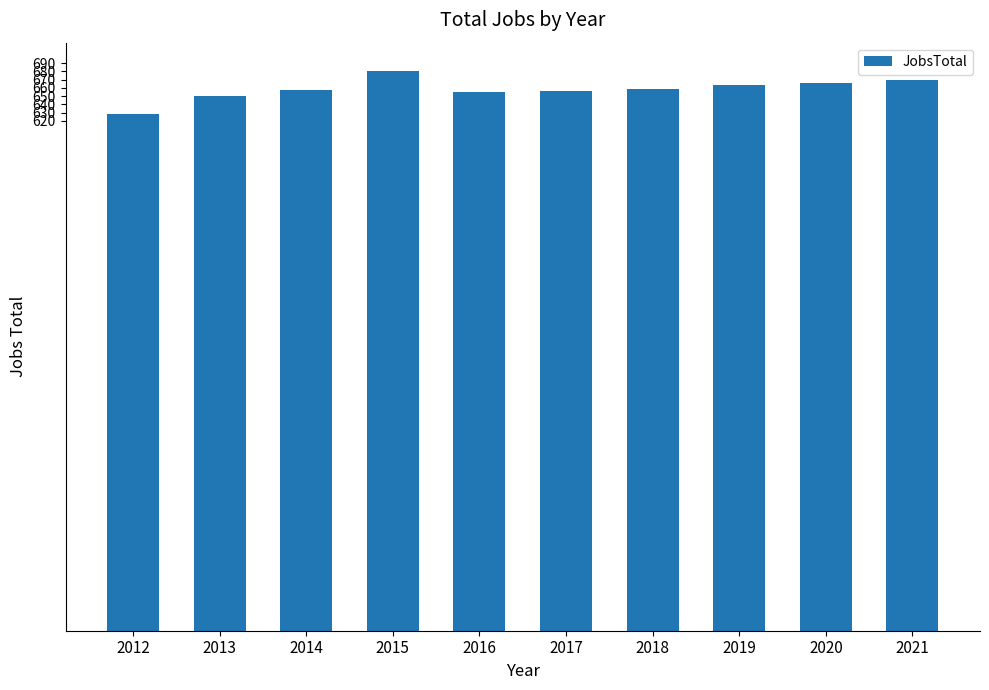

Which label corresponds to the smallest value in the chart?

2012